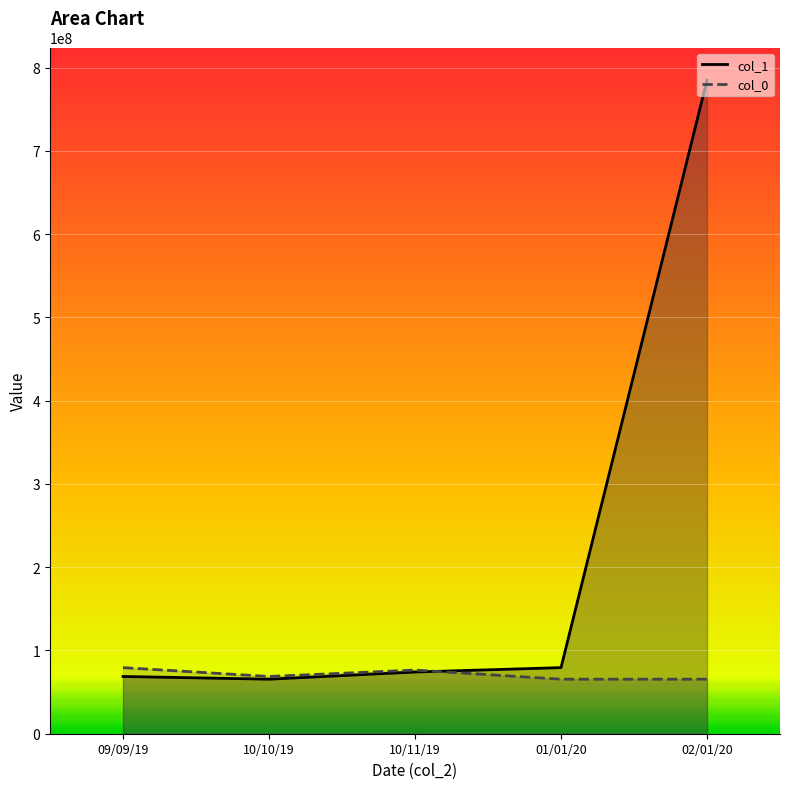

The col_0 series shows 76440489 at 10/11/19. True or false?

True